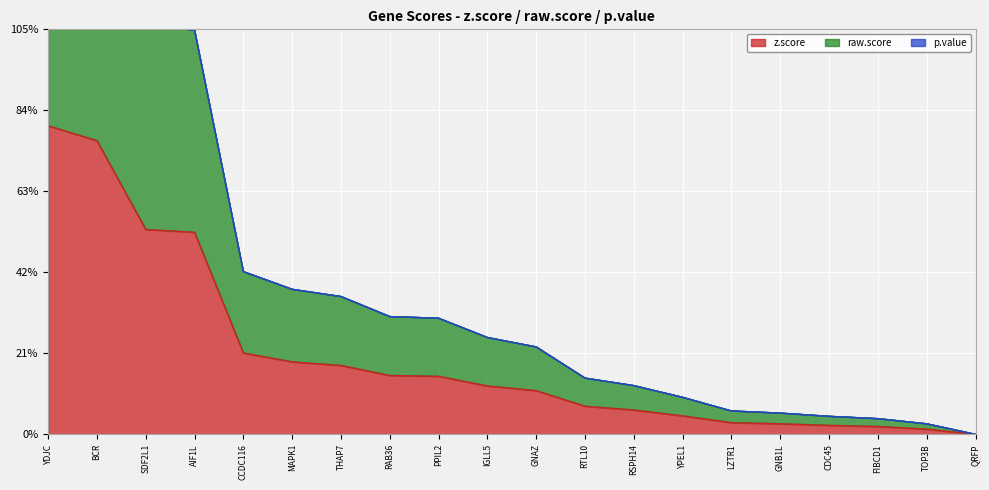

At which category is the sum across all series the highest?

YDJC